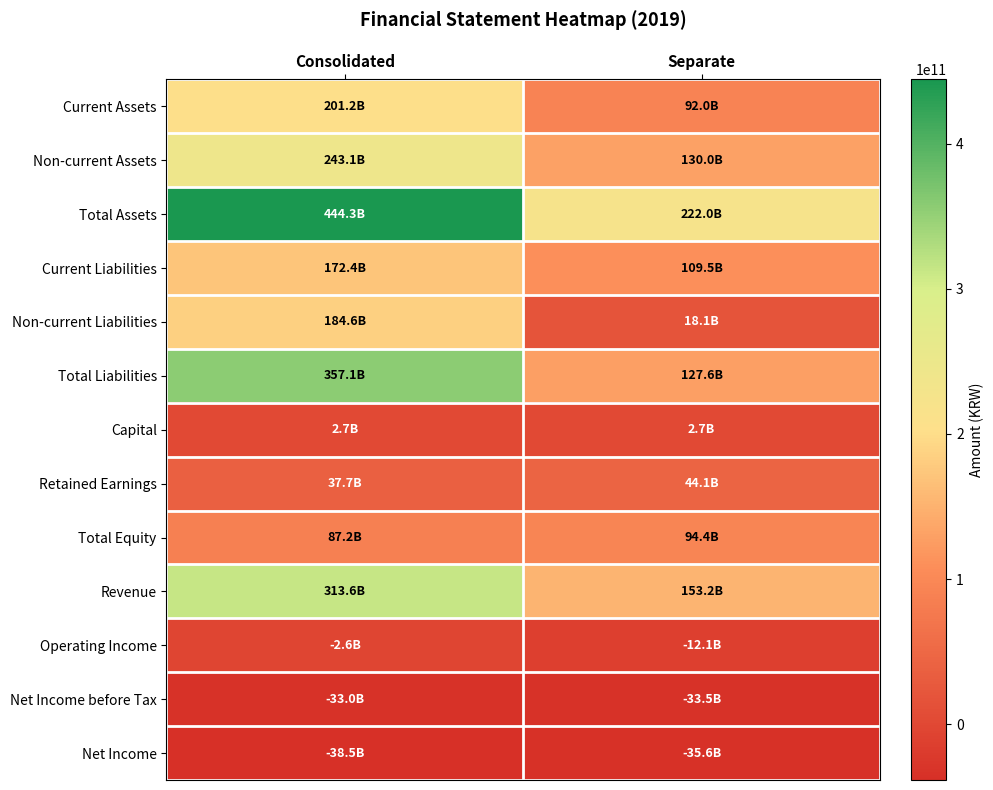

Reading left to right, transcribe all the data shown in this chart.

Current Assets: Consolidated=201154761059	Separate=91986398388
Non-current Assets: Consolidated=243146071200	Separate=129981376196
Total Assets: Consolidated=444300832259	Separate=221967774584
Current Liabilities: Consolidated=172429196652	Separate=109460742289
Non-current Liabilities: Consolidated=184632400105	Separate=18123800560
Total Liabilities: Consolidated=357061596757	Separate=127584542849
Capital: Consolidated=2725054500	Separate=2725054500
Retained Earnings: Consolidated=37719918935	Separate=44114399661
Total Equity: Consolidated=87239235502	Separate=94383231735
Revenue: Consolidated=313649740556	Separate=153246542300
Operating Income: Consolidated=-2648875373	Separate=-12146810197
Net Income before Tax: Consolidated=-33019882446	Separate=-33527698639
Net Income: Consolidated=-38451988659	Separate=-35576942926